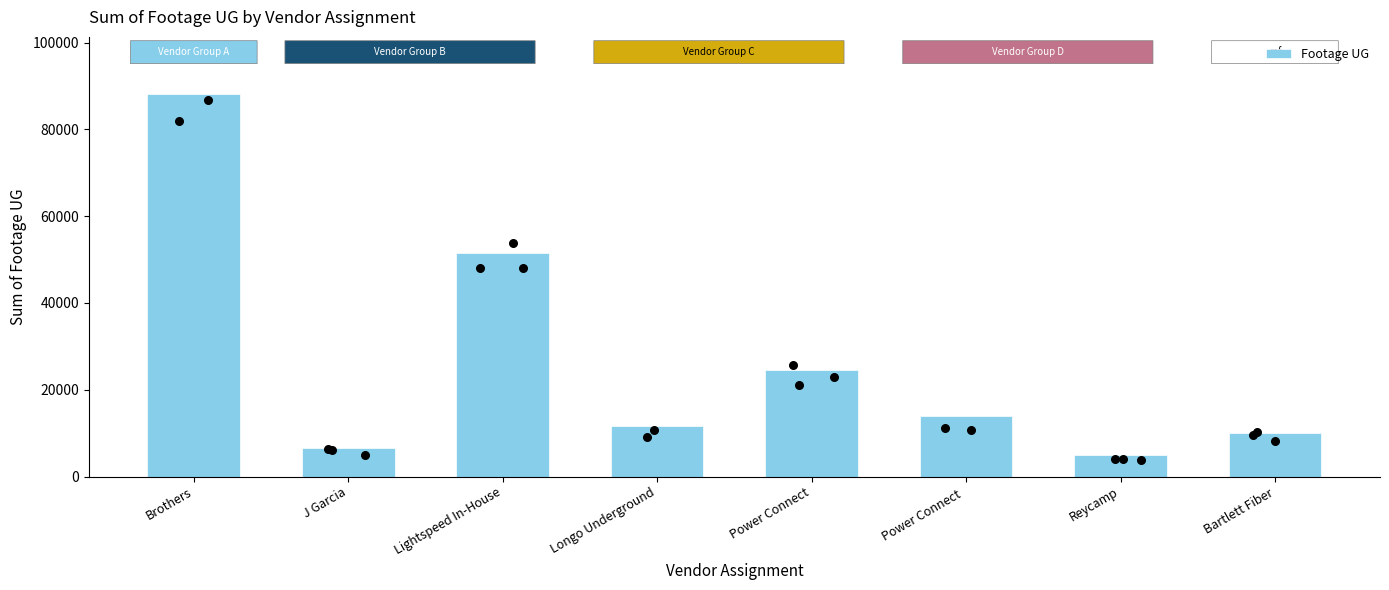

What is the ratio of the value at Reycamp to the value at Power Connect ?

0.4